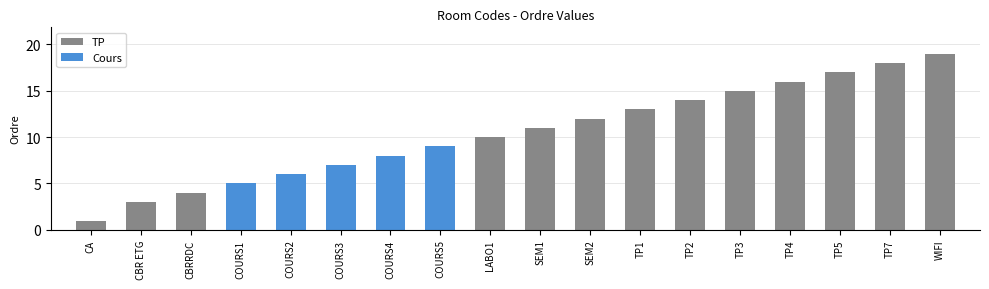

What is the difference between the maximum and minimum values?

18